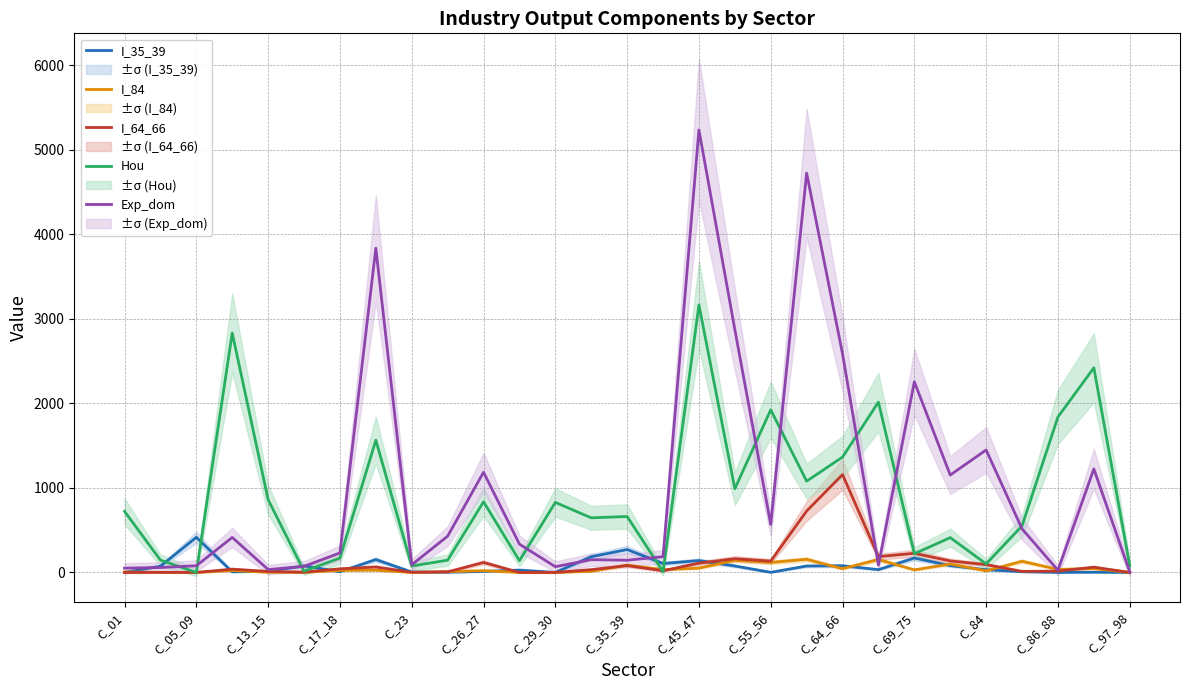

The I_64_66 series shows 94.3 at 23. True or false?

False